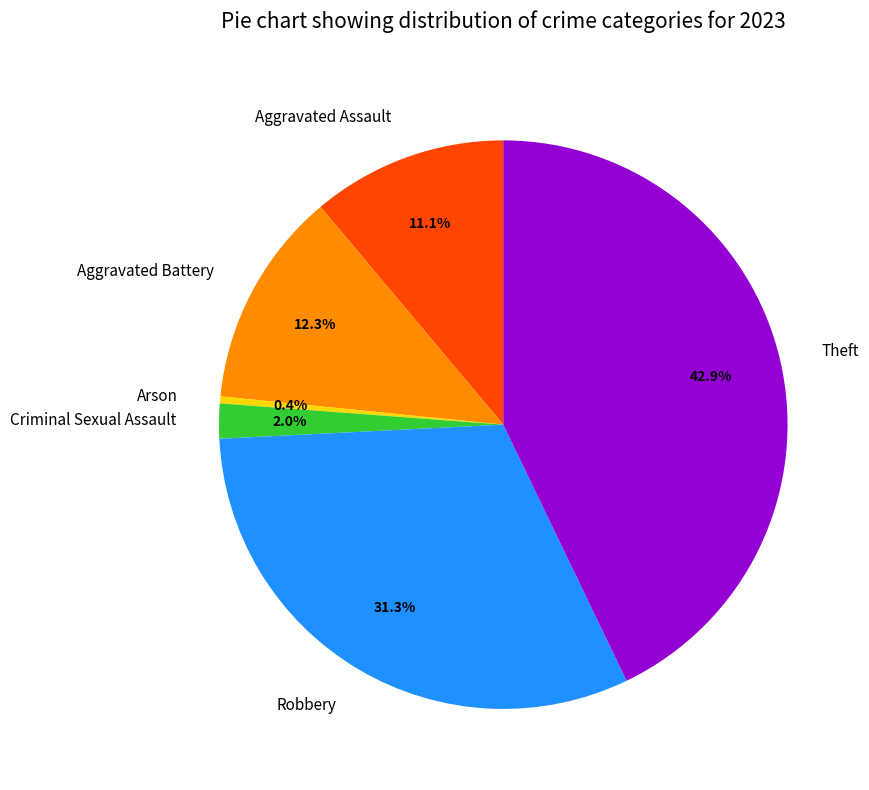

Which slice is the smallest?

Arson